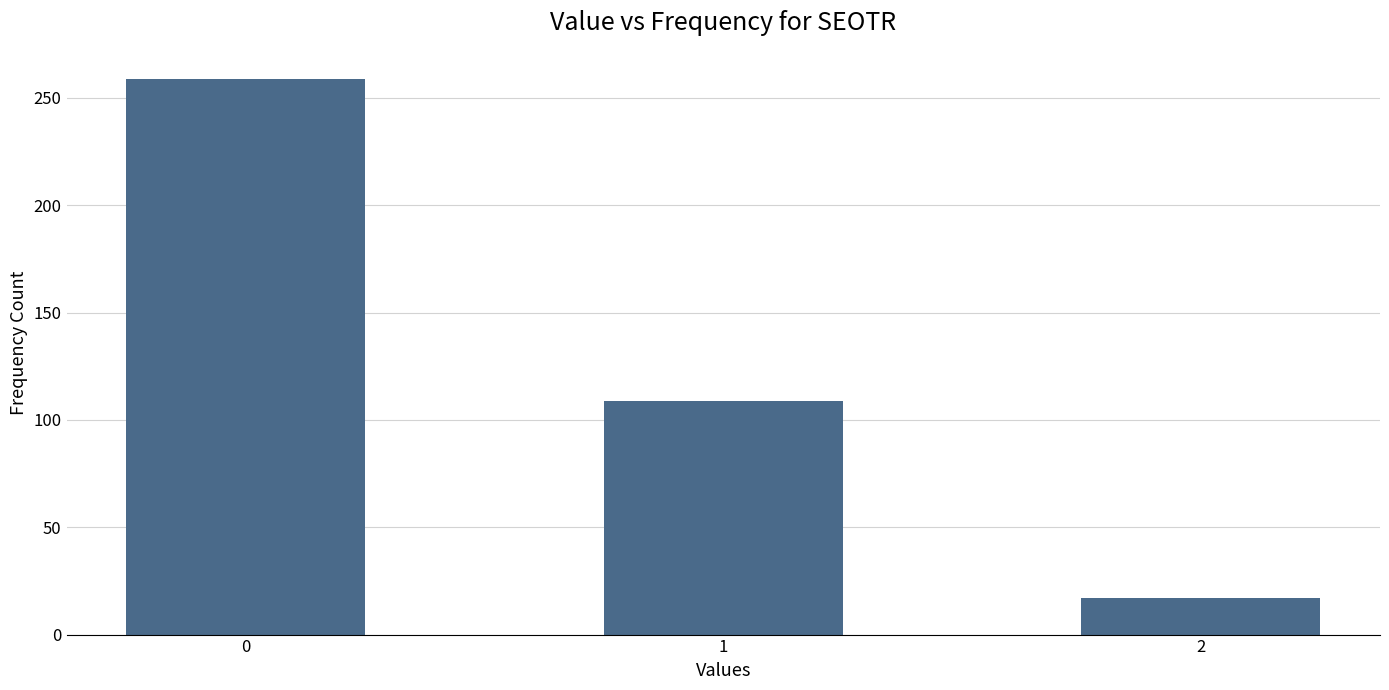

What is the average value?

128